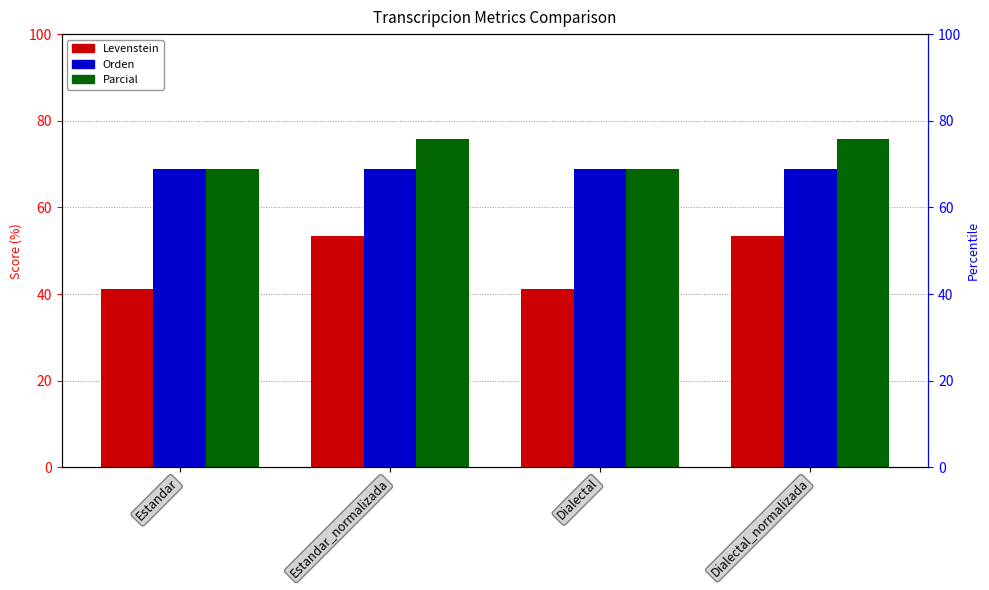

What is the minimum value for Levenstein?

41.2